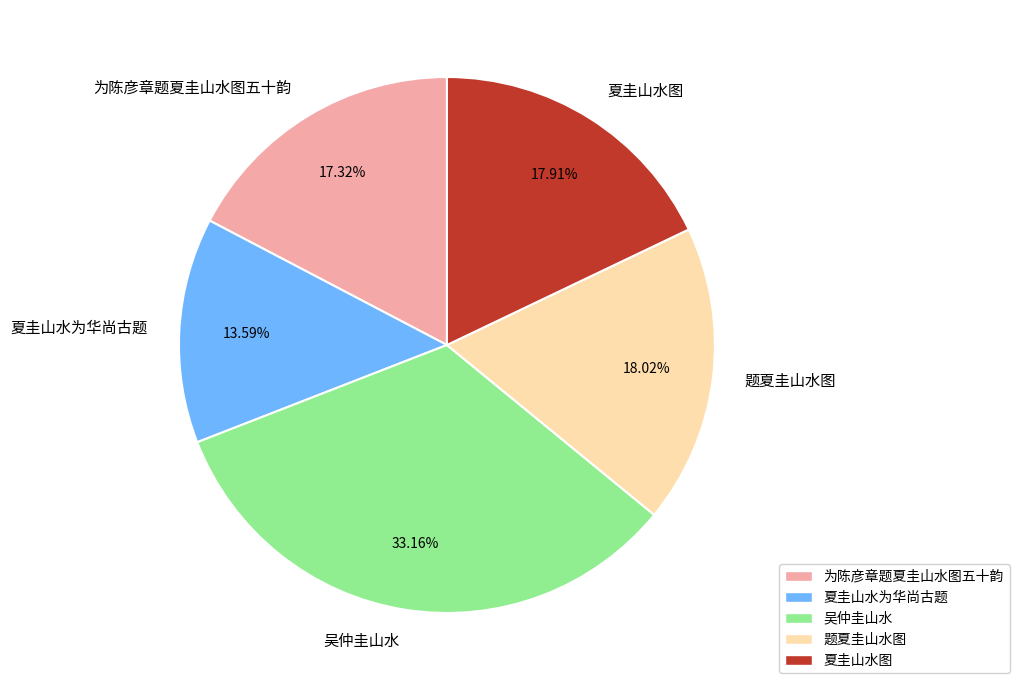

Is it true that 为陈彦章题夏圭山水图五十韵 is 17% of the pie?

True